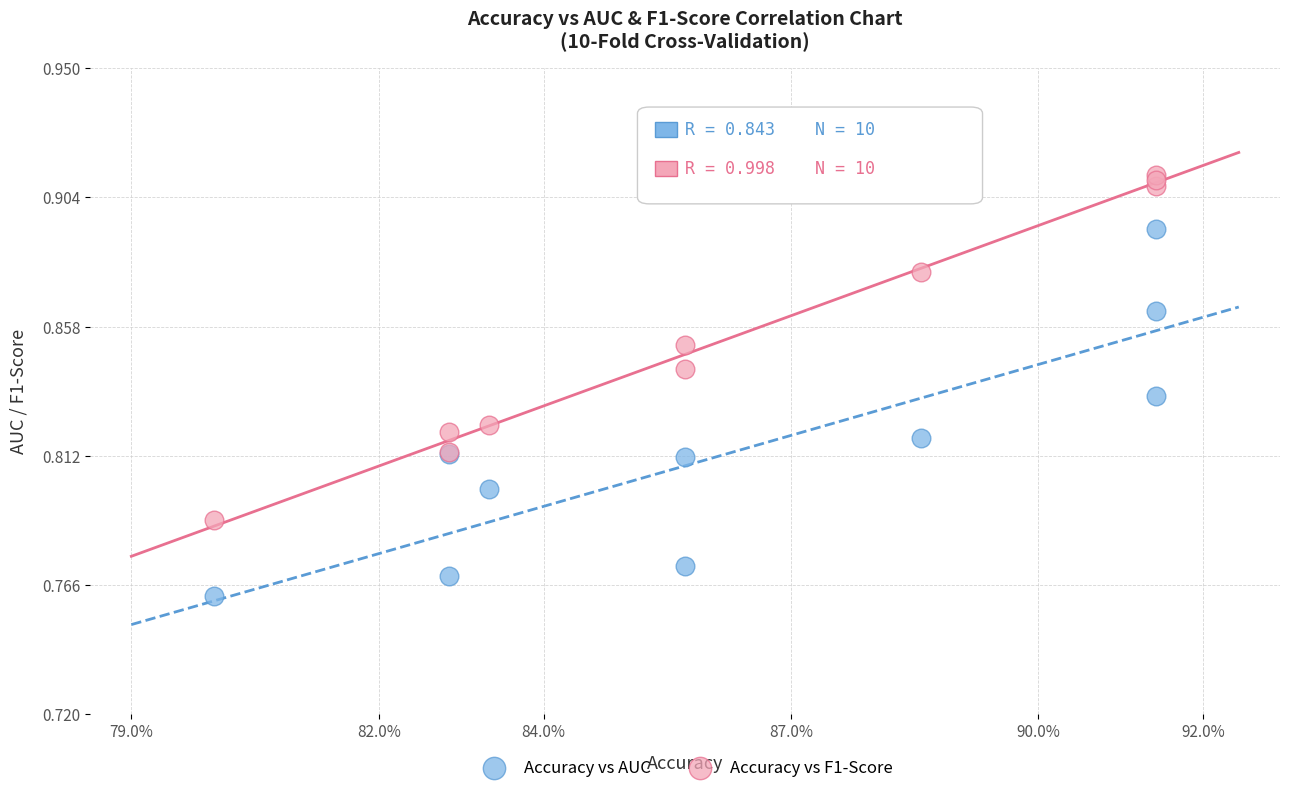

Which series has the widest spread of Y values?

Accuracy vs AUC